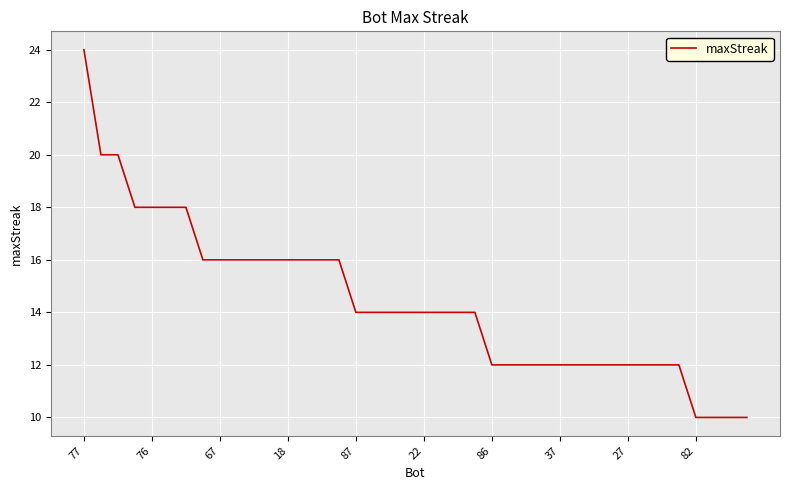

What is the difference between the maximum and minimum values?

14